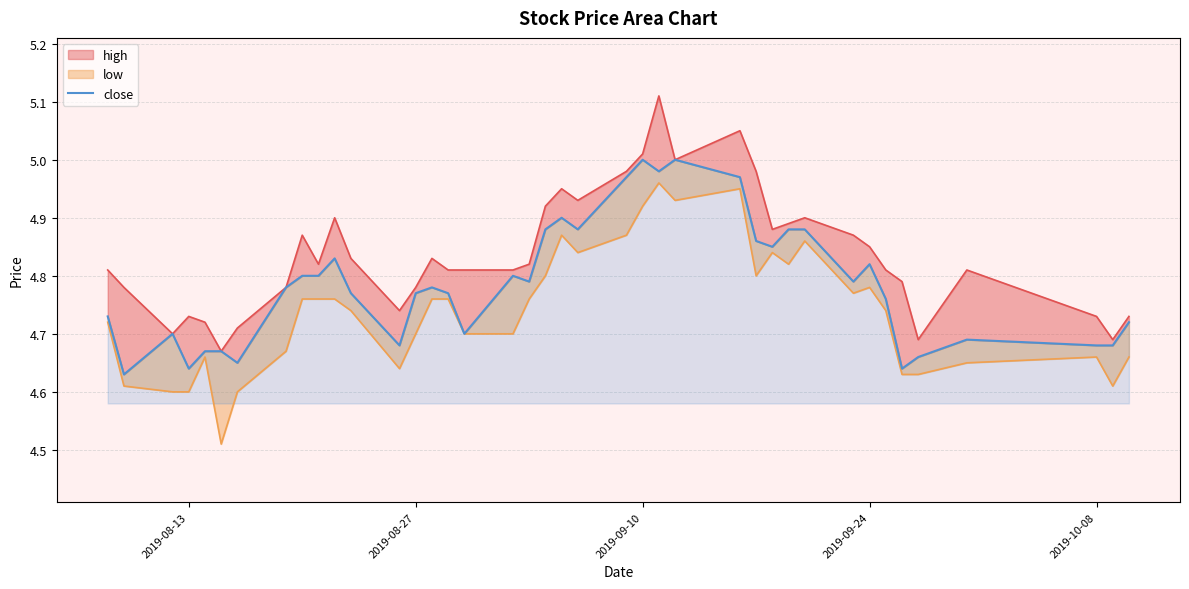

What is the difference between the maximum and minimum values?

0.4